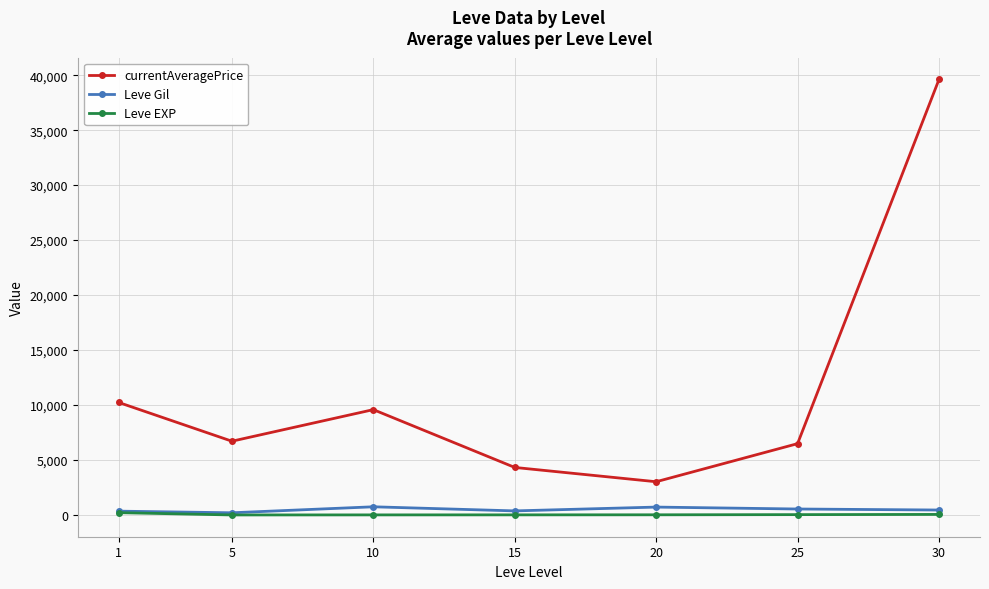

What is the maximum value for Leve Gil?

746.7